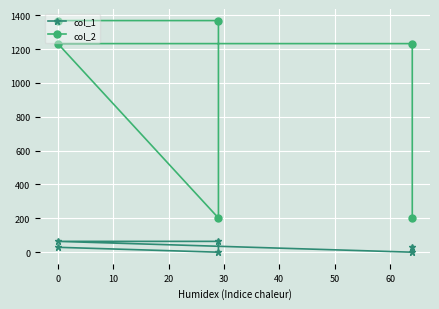

The value of col_1 at 0 is 88. True or false?

False